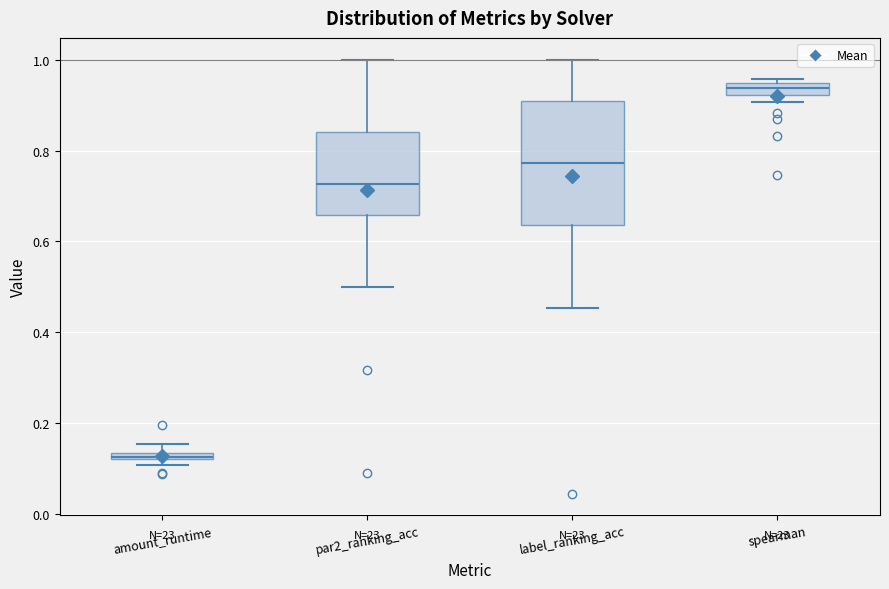

Which box has the lowest median line?

amount_runtime